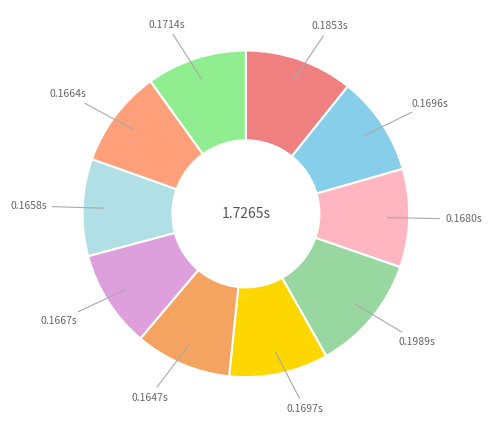

Is there any slice that represents more than half of the pie?

No